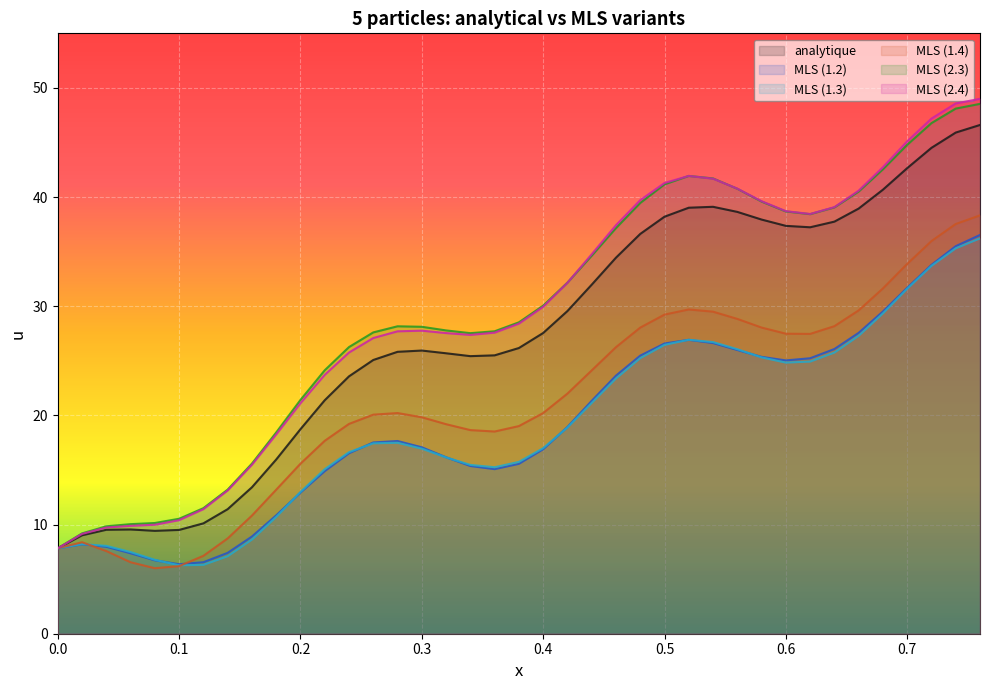

At which label is MLS (2.4) closest to 28?

0.3